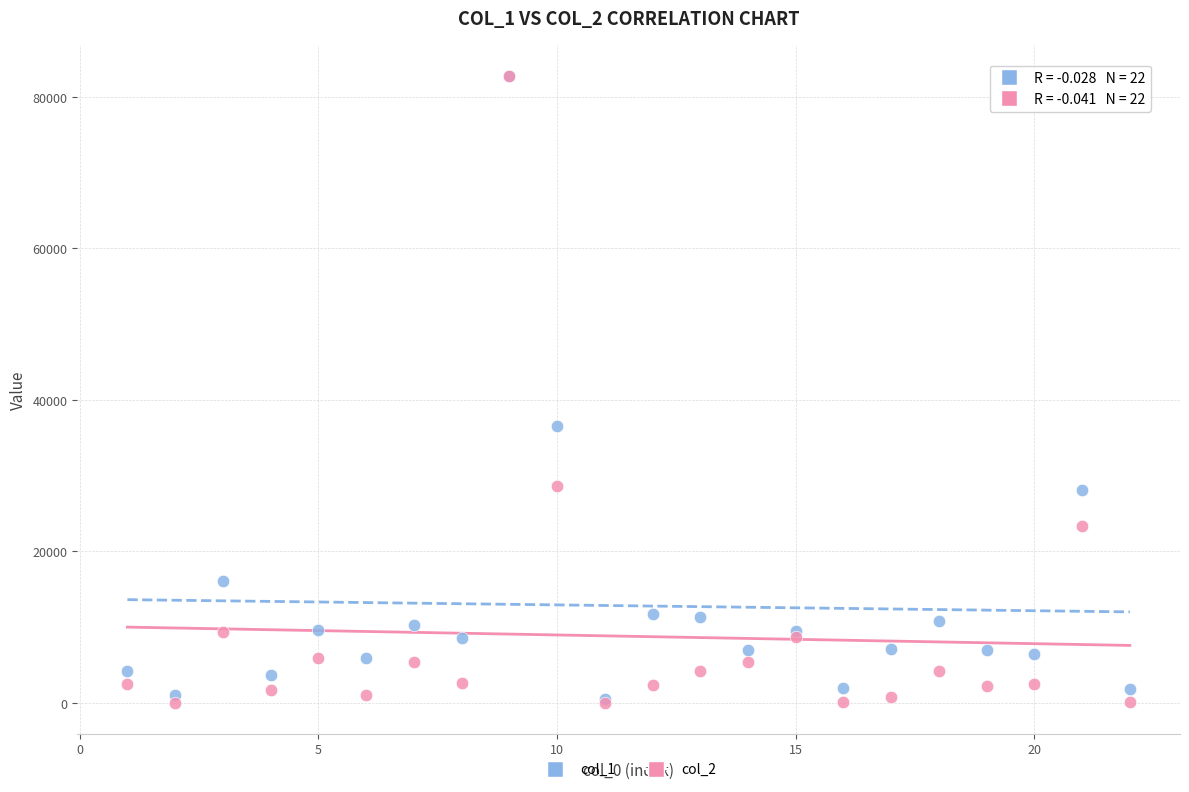

Across all series, what Y value is closest to 41367?

36522.9